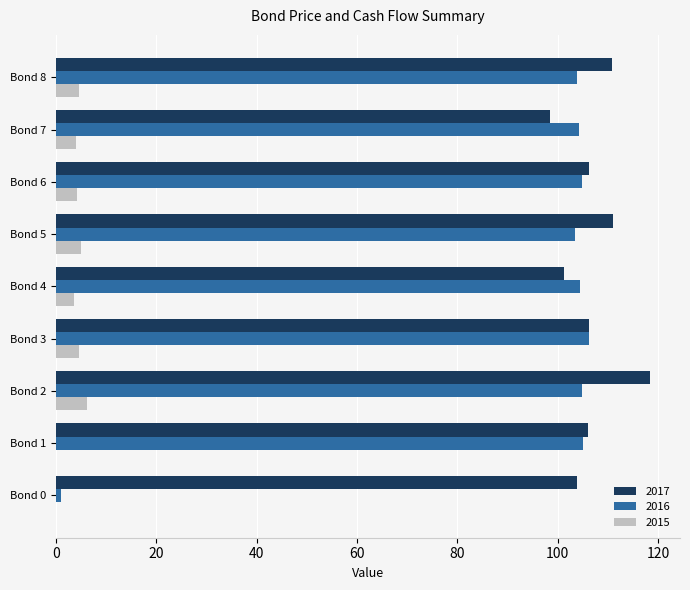

Which series has the largest total across all categories?

2017